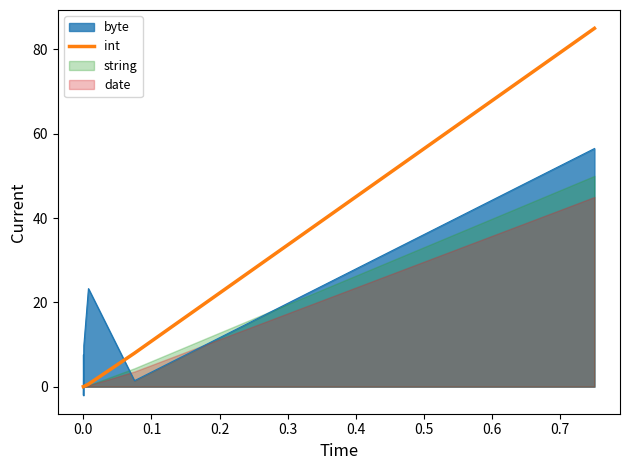

How many intersections are there between byte and int?

3